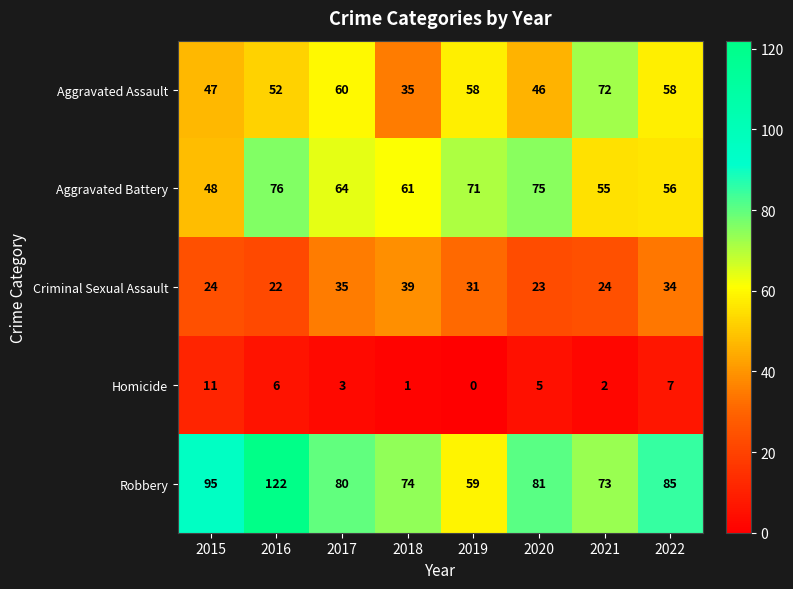

Rank the series by their maximum value, from highest to lowest.

Robbery, Aggravated Battery, Aggravated Assault, Criminal Sexual Assault, Homicide